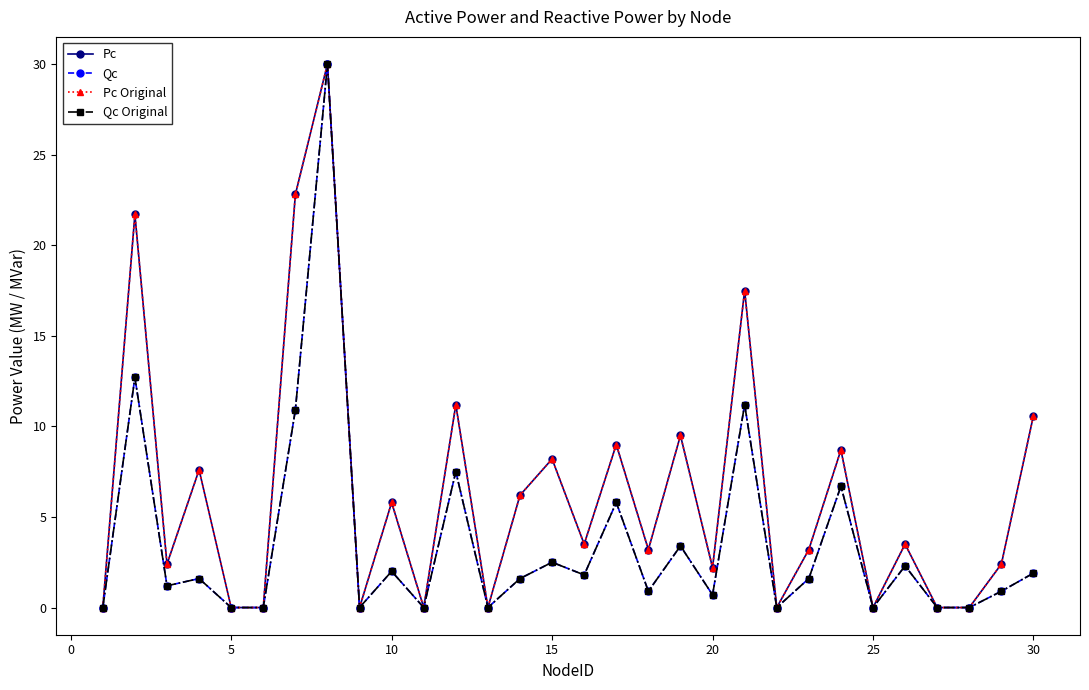

Is this an area chart (filled region under the line)?

No